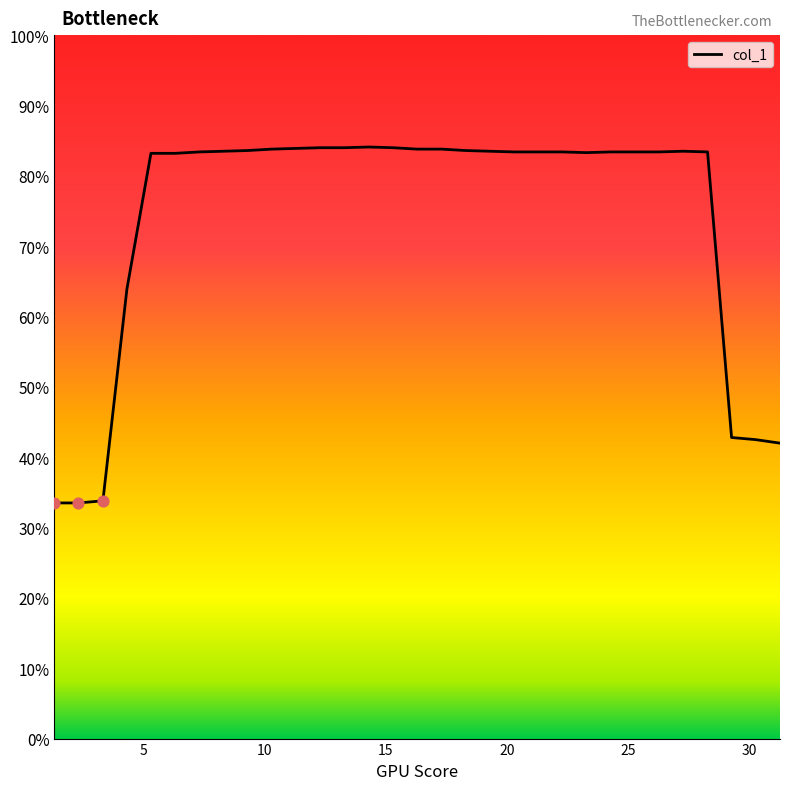

What is the change in value from 9.308 to 20.294?

-0.2